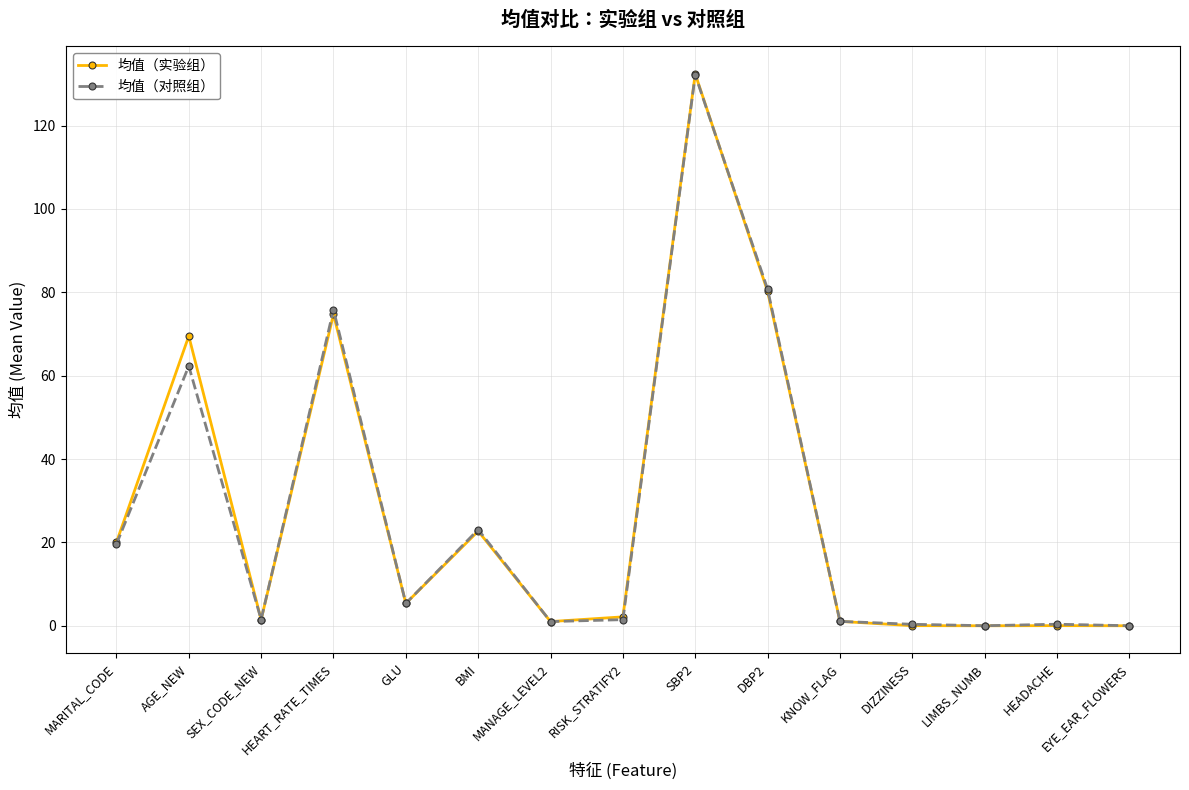

Which series ends up on top after the final intersection of 均值（对照组） and 均值（实验组）?

均值（对照组）